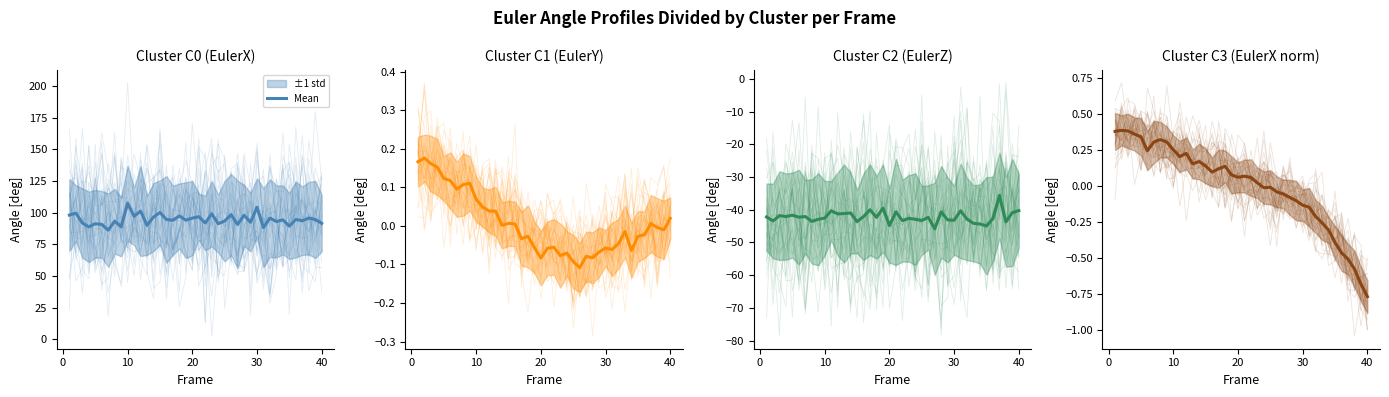

Does the chart have visible grid lines?

No